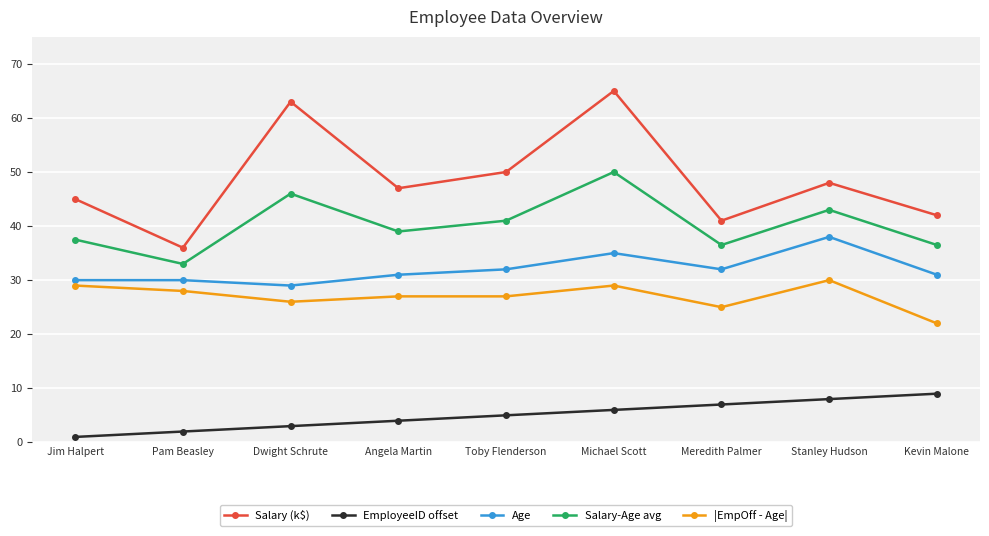

What is the difference between the maximum and minimum values in the Salary-Age avg series?

17.0